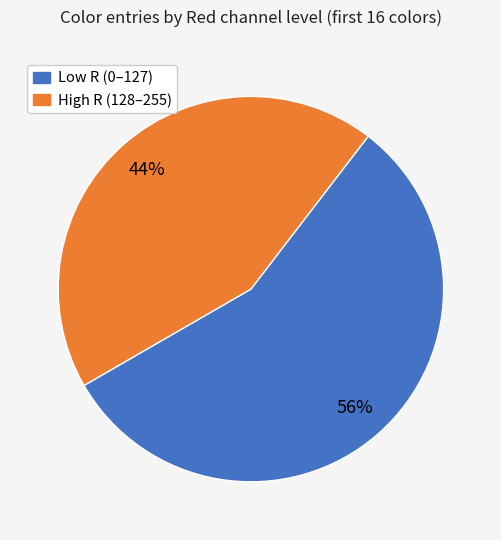

To the nearest percent, what is the difference between the largest and smallest slice percentages?

12%